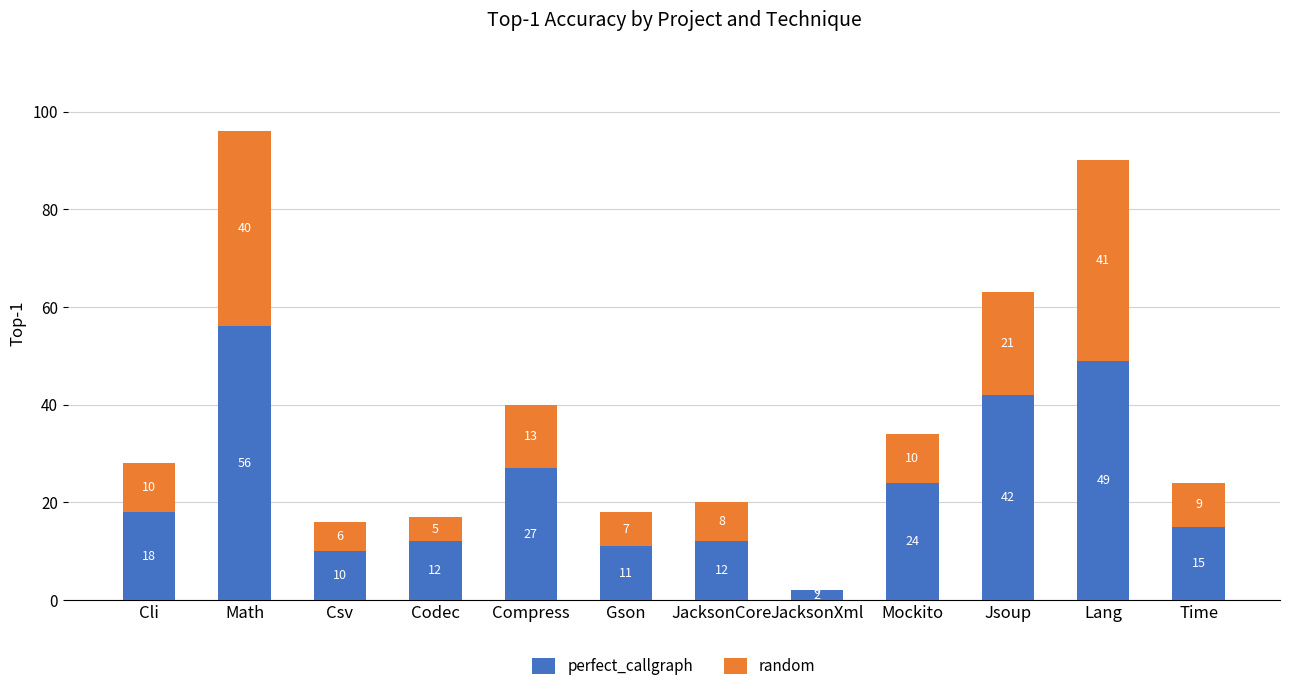

What is the maximum value for perfect_callgraph?

56